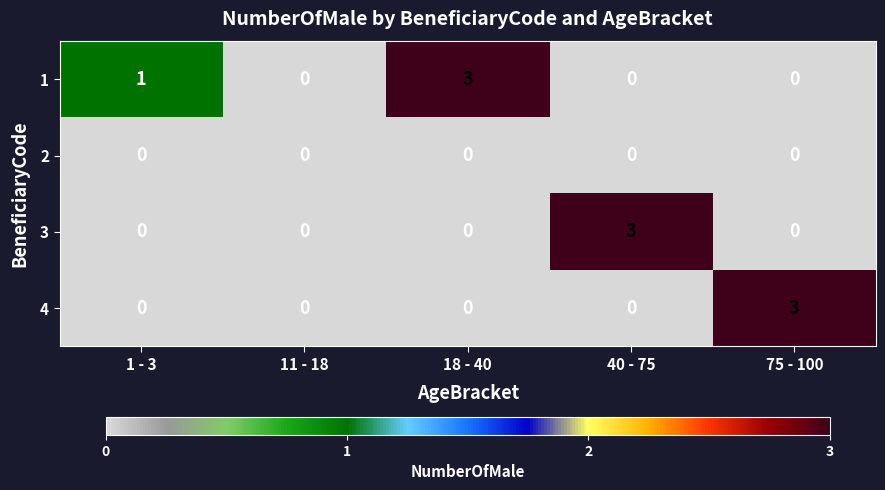

How many values in 1 are above zero?

2